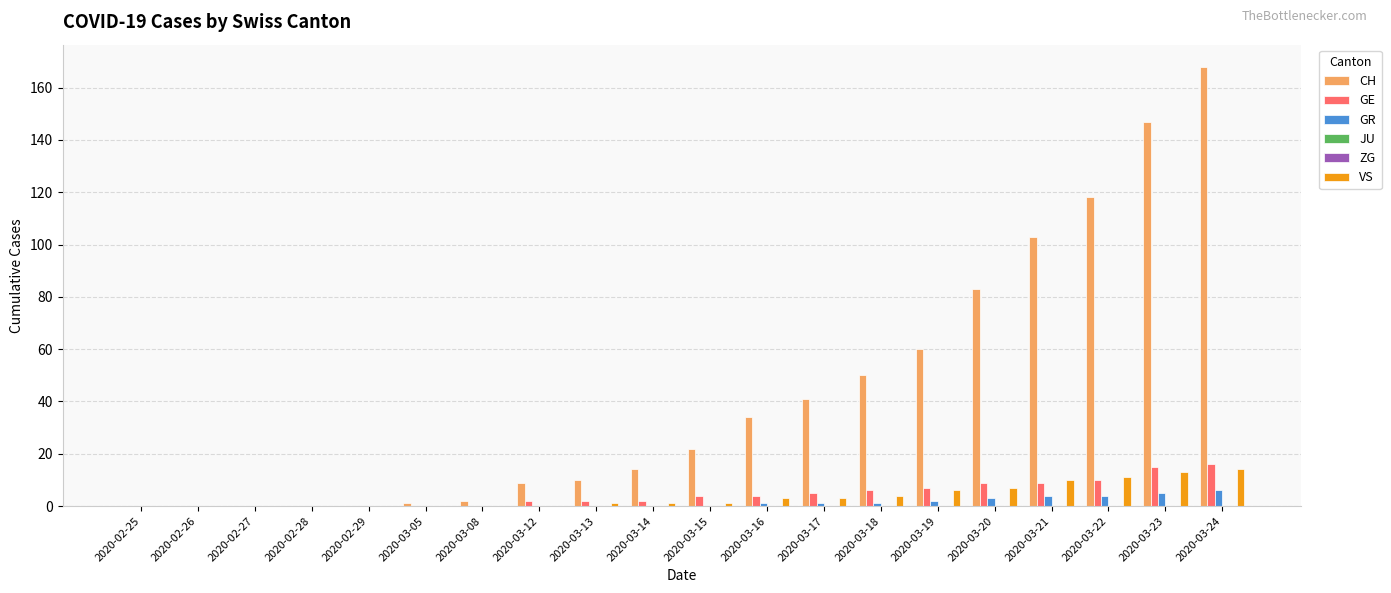

Reading right to left, what are all the values shown in this chart?

CH: 168	147	118	103	83	60	50	41	34	22	14	10	9	2	1	0	0	0	0	0
GE: 16	15	10	9	9	7	6	5	4	4	2	2	2	0	0	0	0	0	0	0
GR: 6	5	4	4	3	2	1	1	1	0	0	0	0	0	0	0	0	0	0	0
JU: 0	0	0	0	0	0	0	0	0	0	0	0	0	0	0	0	0	0	0	0
ZG: 0	0	0	0	0	0	0	0	0	0	0	0	0	0	0	0	0	0	0	0
VS: 14	13	11	10	7	6	4	3	3	1	1	1	0	0	0	0	0	0	0	0